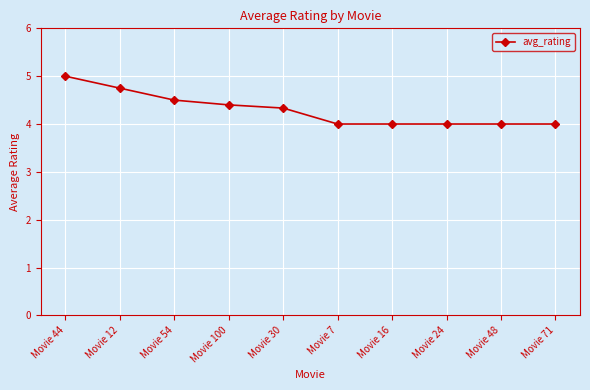

Which category has the highest value across all series?

Movie 44